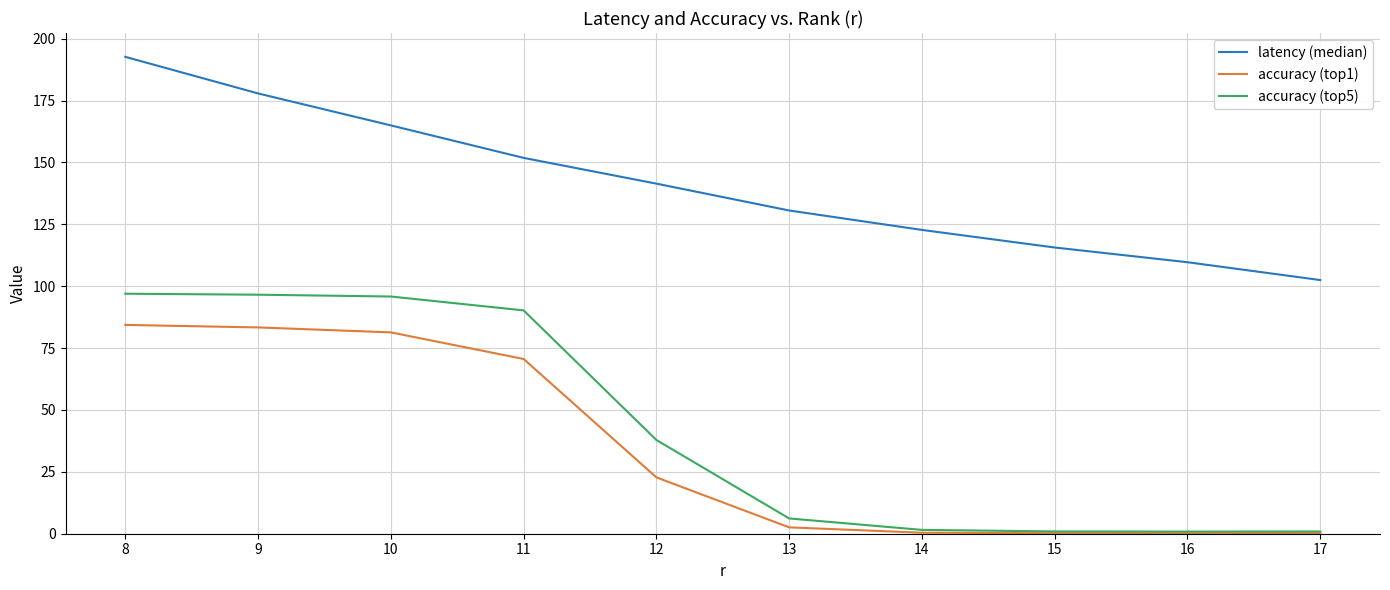

How many categories are shown in the chart?

10